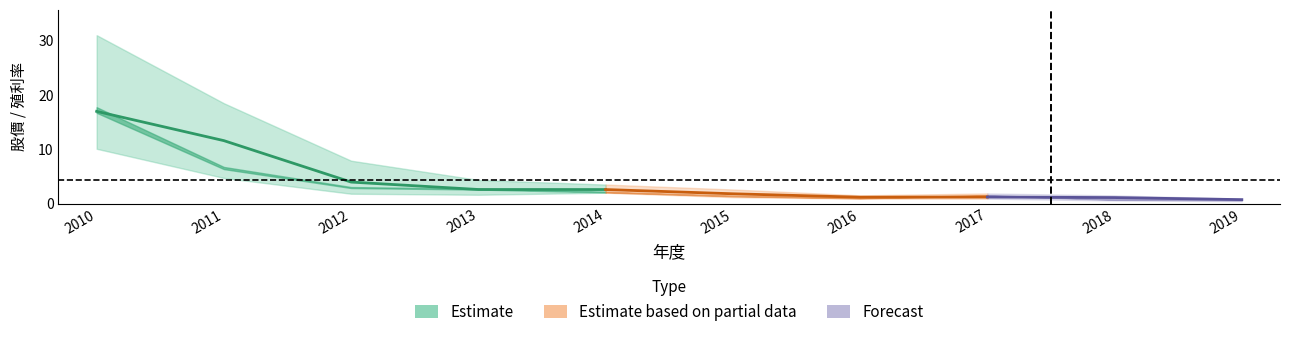

Reading left to right, extract all data points from this chart.

除息前價格: 17.0	11.6	4.0	2.6	2.6	1.8	1.2	1.2	1.1	0.7
年均價: 17.2	6.5	3.0	2.7	2.1	1.4	1.0	1.5	0.7	0.7
最高價: 31.1	18.5	7.9	4.3	3.5	2.6	1.5	1.9	1.5	0.9
最低價: 10.1	4.7	1.8	1.6	2.0	1.2	0.9	0.9	0.6	0.4